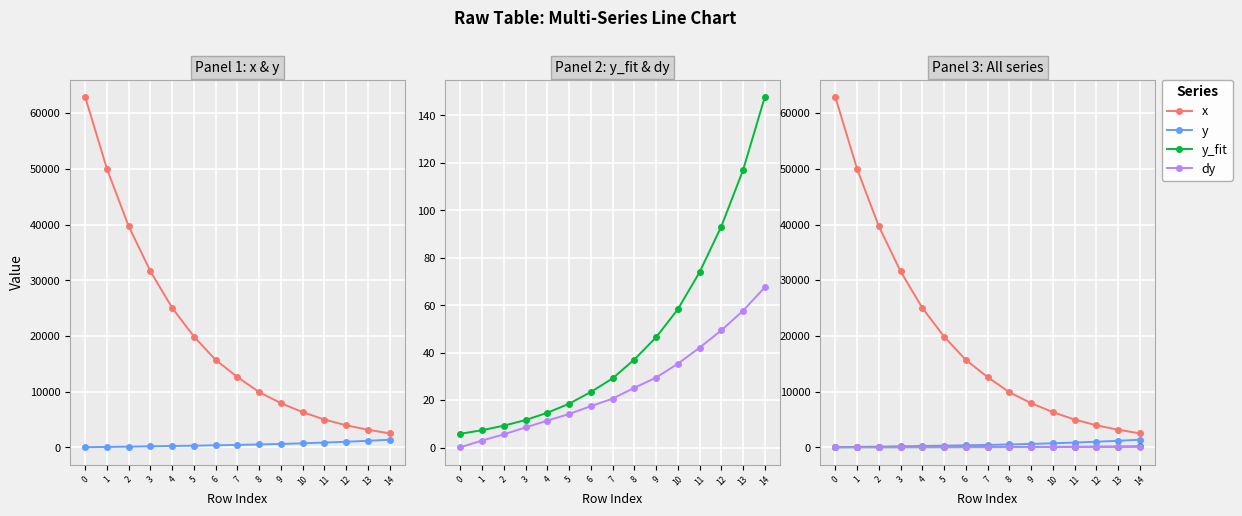

What is the maximum value for x?

62871.1